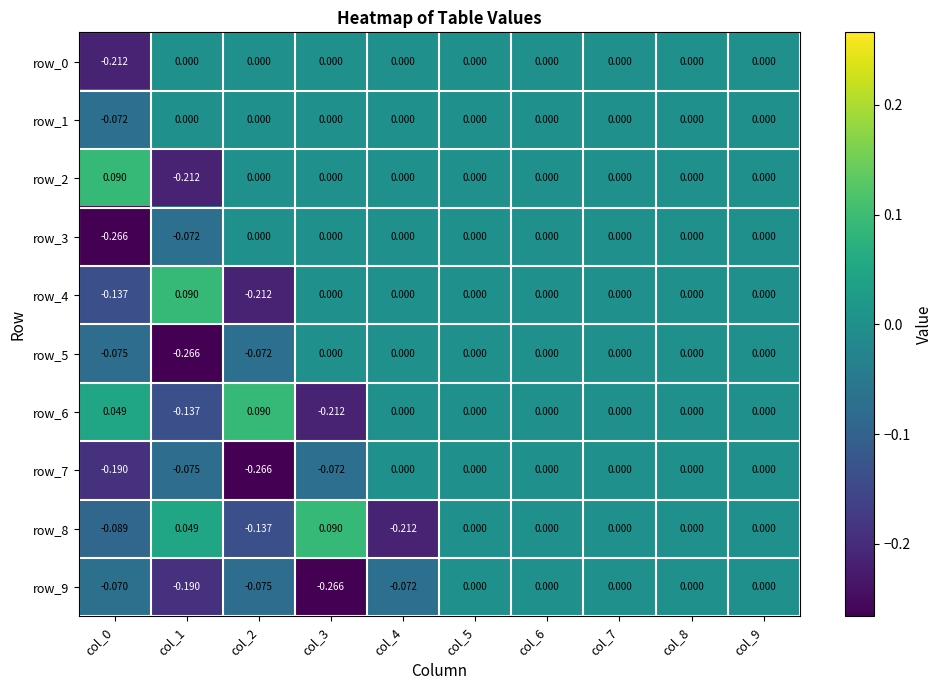

What is the total value across all series at col_4?

-0.3